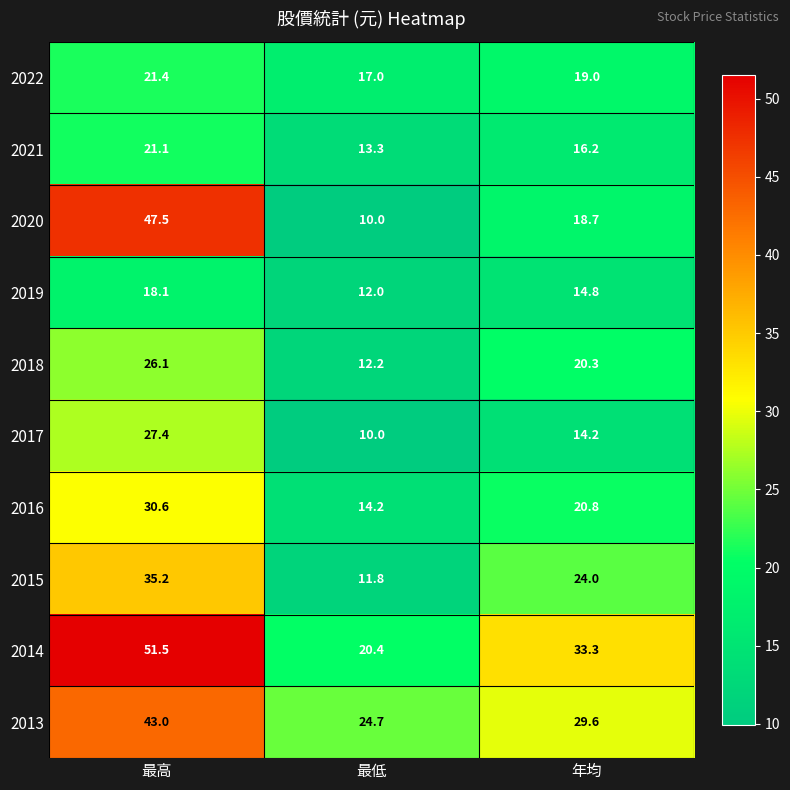

Rank the series at 年均 from highest to lowest value.

2014, 2013, 2015, 2016, 2018, 2022, 2020, 2021, 2019, 2017